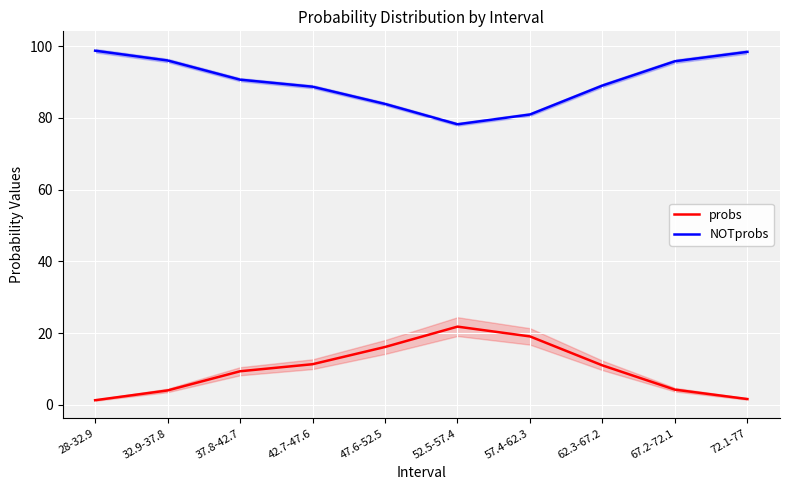

What is the sum of all NOTprobs values?

900.0